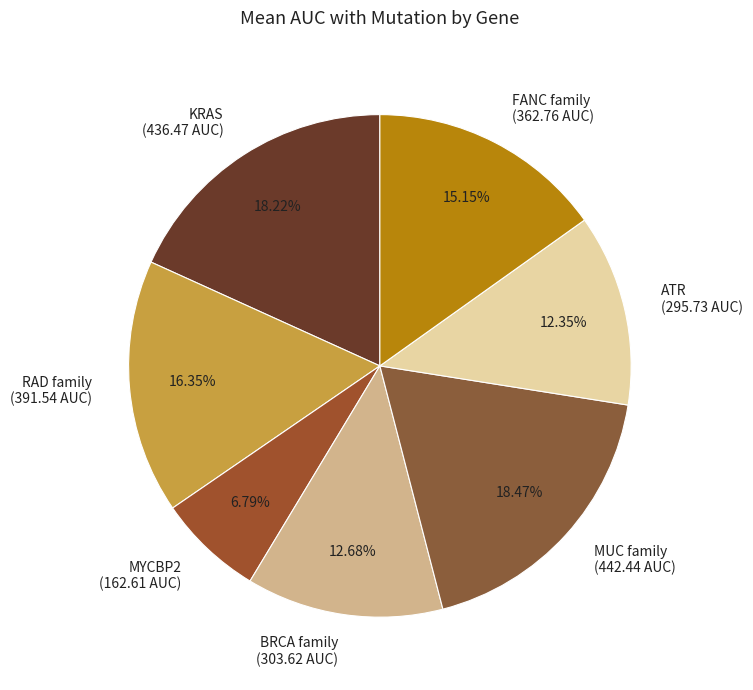

Combined, what portion of the pie is MYCBP2 and KRAS?

25.0%